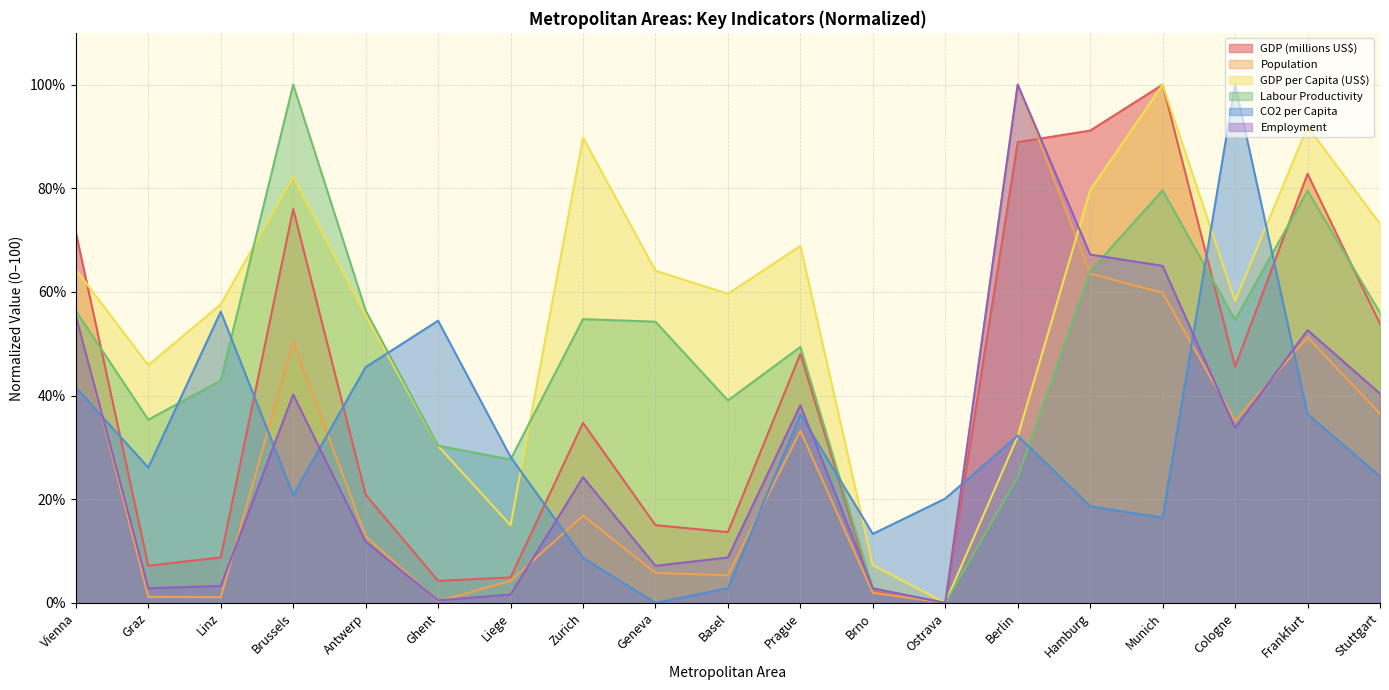

Reading right to left, what are all the values shown in this chart?

GDP (millions US$): Stuttgart=53.9	Frankfurt=82.8	Cologne=45.6	Munich=100.0	Hamburg=91.1	Berlin=88.9	Ostrava=0.0	Brno=2.2	Prague=48.1	Basel=13.7	Geneva=15.0	Zurich=34.7	Liege=4.9	Ghent=4.3	Antwerp=20.9	Brussels=76.0	Linz=8.8	Graz=7.2	Vienna=71.5
Population: Stuttgart=36.5	Frankfurt=51.3	Cologne=35.1	Munich=59.8	Hamburg=63.5	Berlin=100.0	Ostrava=0.0	Brno=2.0	Prague=33.2	Basel=5.3	Geneva=5.8	Zurich=16.8	Liege=4.3	Ghent=0.3	Antwerp=12.8	Brussels=50.4	Linz=1.1	Graz=1.2	Vienna=55.6
GDP per Capita (US$): Stuttgart=73.2	Frankfurt=91.9	Cologne=58.3	Munich=100.0	Hamburg=79.6	Berlin=32.2	Ostrava=0.0	Brno=7.3	Prague=68.9	Basel=59.6	Geneva=64.1	Zurich=89.8	Liege=15.0	Ghent=30.3	Antwerp=55.5	Brussels=82.2	Linz=57.6	Graz=45.9	Vienna=64.3
Labour Productivity: Stuttgart=56.0	Frankfurt=79.5	Cologne=54.6	Munich=79.6	Hamburg=64.0	Berlin=24.3	Ostrava=0.0	Brno=2.8	Prague=49.4	Basel=39.1	Geneva=54.3	Zurich=54.8	Liege=27.7	Ghent=30.3	Antwerp=56.4	Brussels=100.0	Linz=42.9	Graz=35.4	Vienna=56.4
CO2 per Capita: Stuttgart=24.5	Frankfurt=36.4	Cologne=100.0	Munich=16.5	Hamburg=18.6	Berlin=32.3	Ostrava=20.1	Brno=13.3	Prague=36.4	Basel=2.8	Geneva=0.0	Zurich=8.7	Liege=28.2	Ghent=54.5	Antwerp=45.5	Brussels=20.8	Linz=56.2	Graz=26.1	Vienna=41.6
Employment: Stuttgart=40.4	Frankfurt=52.6	Cologne=33.8	Munich=65.0	Hamburg=67.2	Berlin=100.0	Ostrava=0.0	Brno=2.8	Prague=38.2	Basel=8.8	Geneva=7.2	Zurich=24.3	Liege=1.6	Ghent=0.5	Antwerp=11.8	Brussels=40.2	Linz=3.3	Graz=2.8	Vienna=55.4